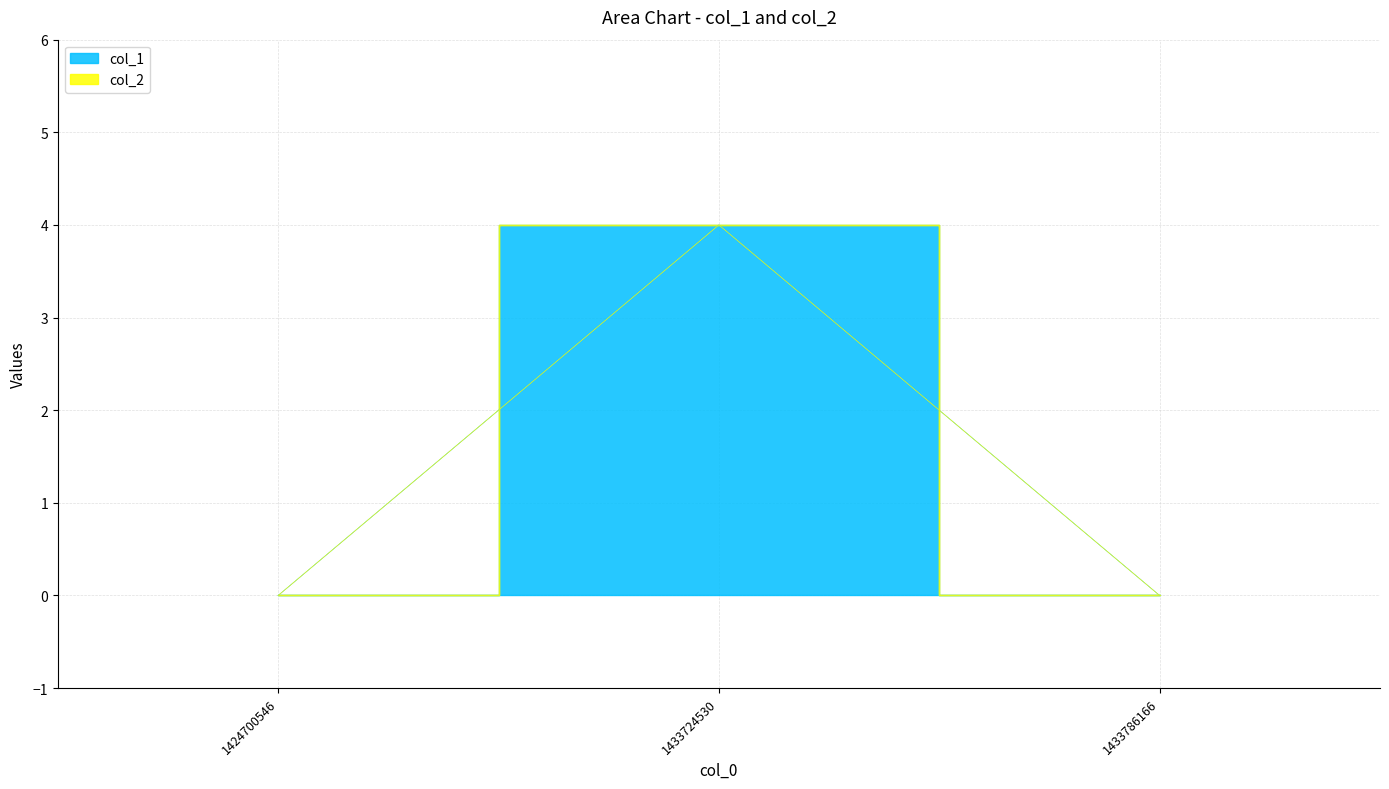

Reading left to right, what are all the values shown in this chart?

0	4	0